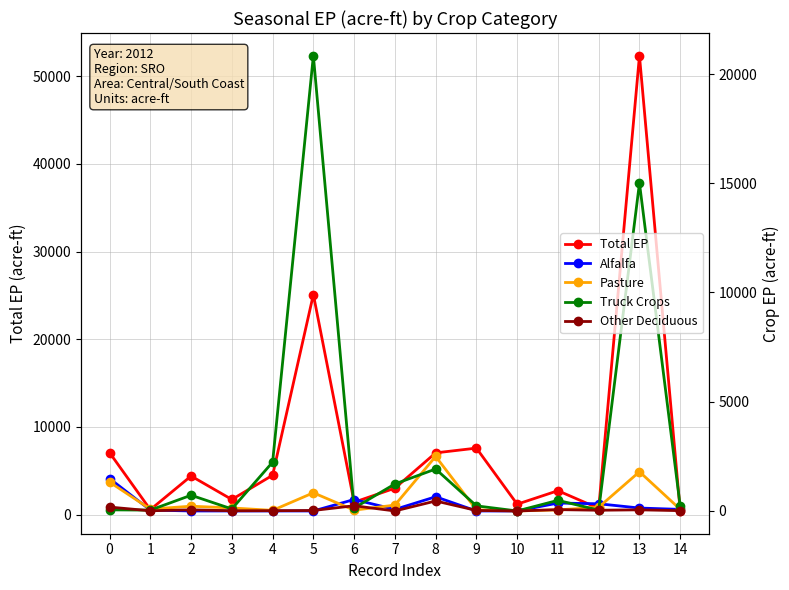

What are all the series names shown in the legend?

Total EP, Alfalfa, Pasture, Truck Crops, Other Deciduous